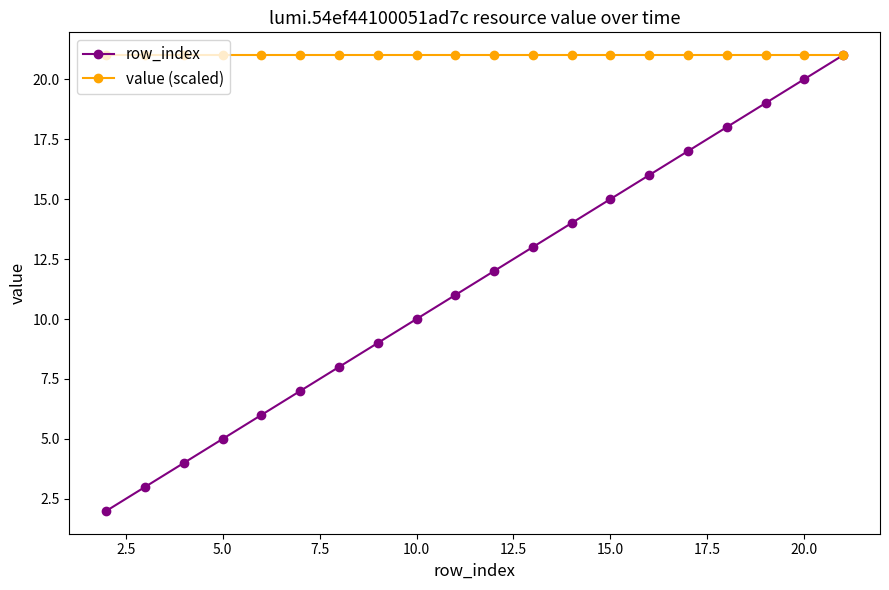

Which series has the largest total across all categories?

value (scaled)